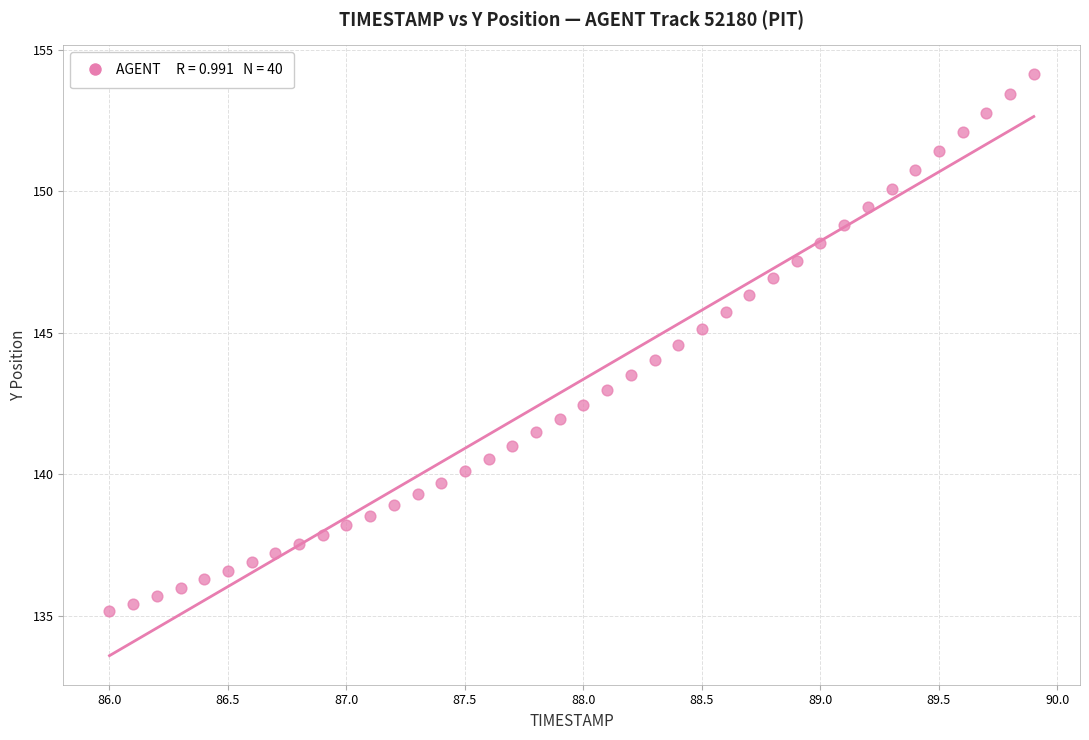

What is the range of X values (max minus min)?

3.9